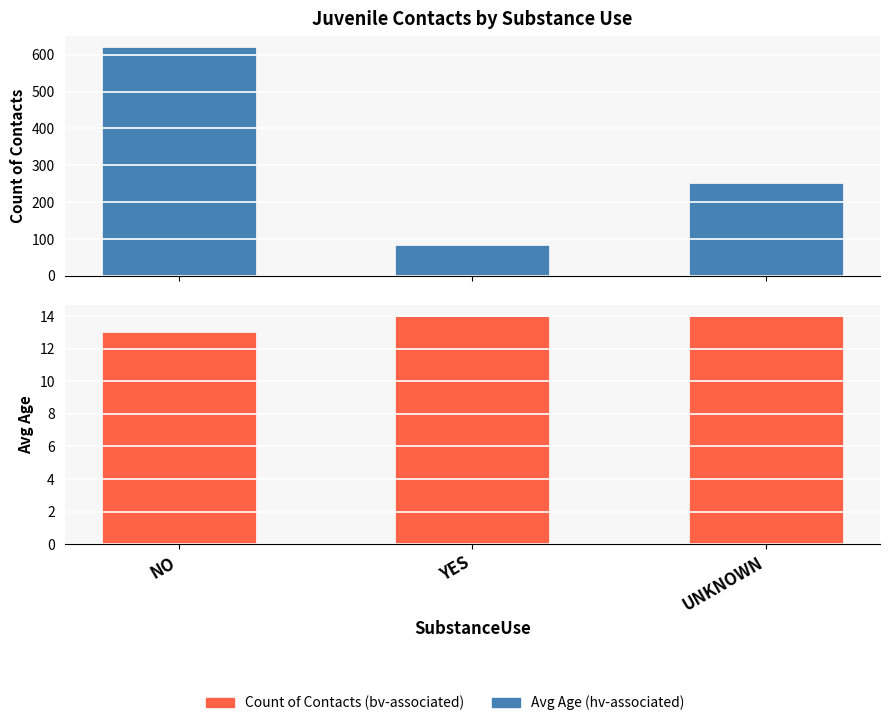

How many series are shown in this chart?

2